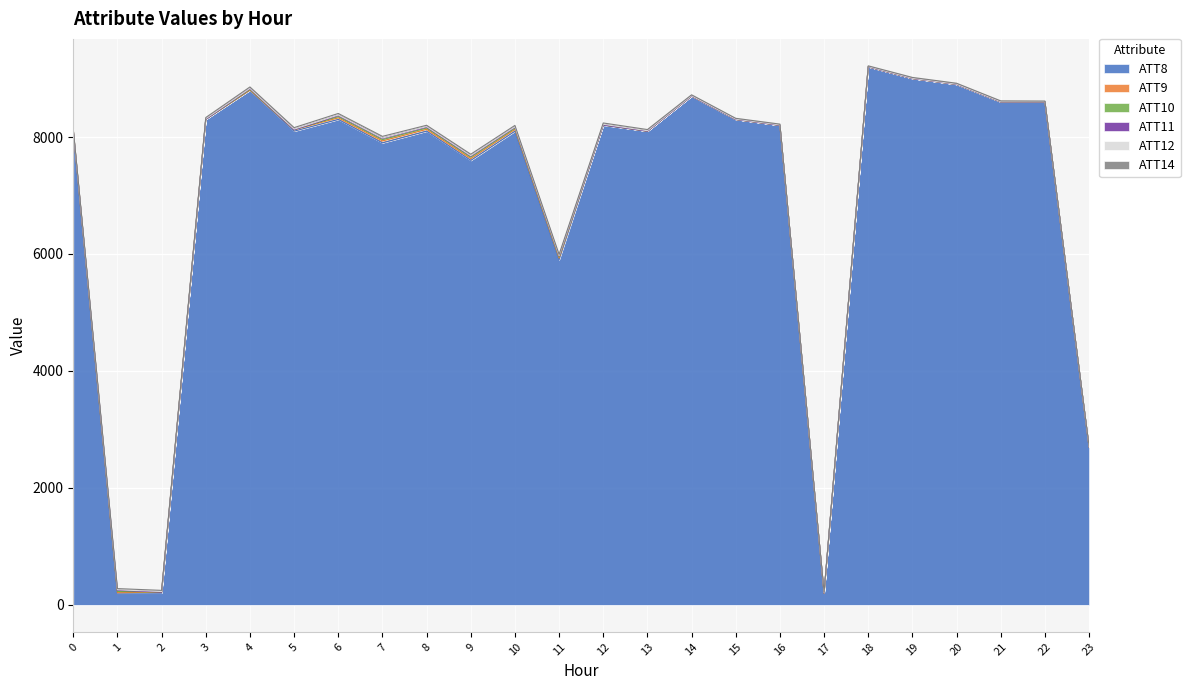

At which category is the sum across all series the highest?

18